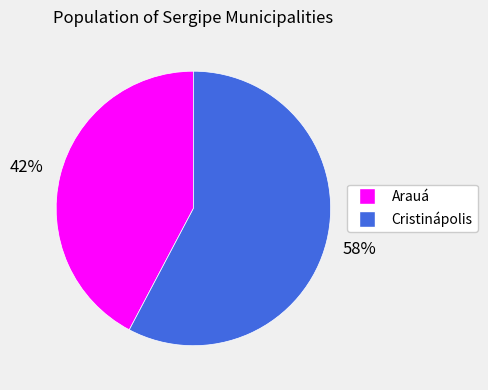

To the nearest percent, what is the average slice percentage?

50%